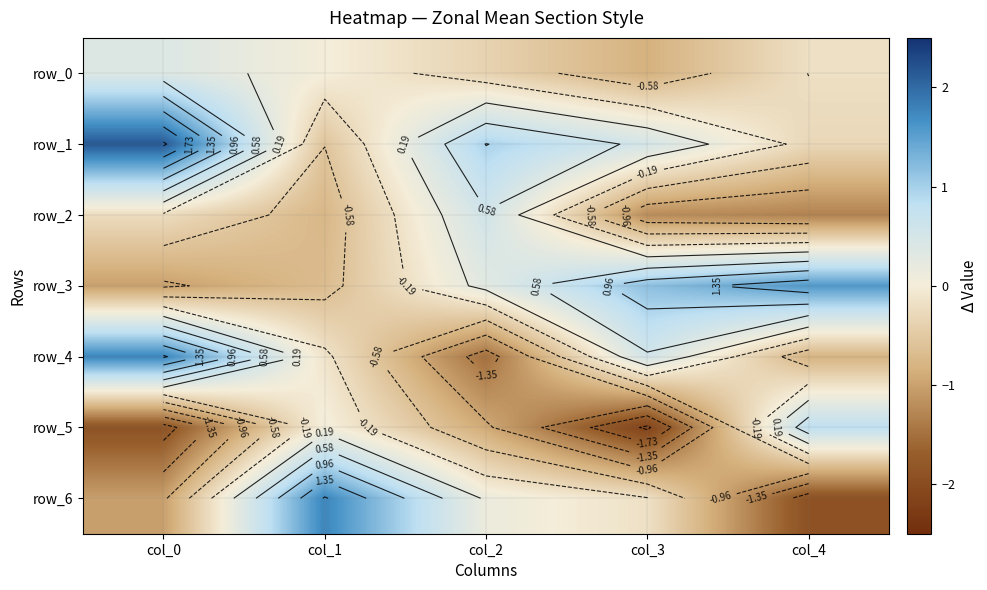

What is the minimum value shown in the chart?

-2.2